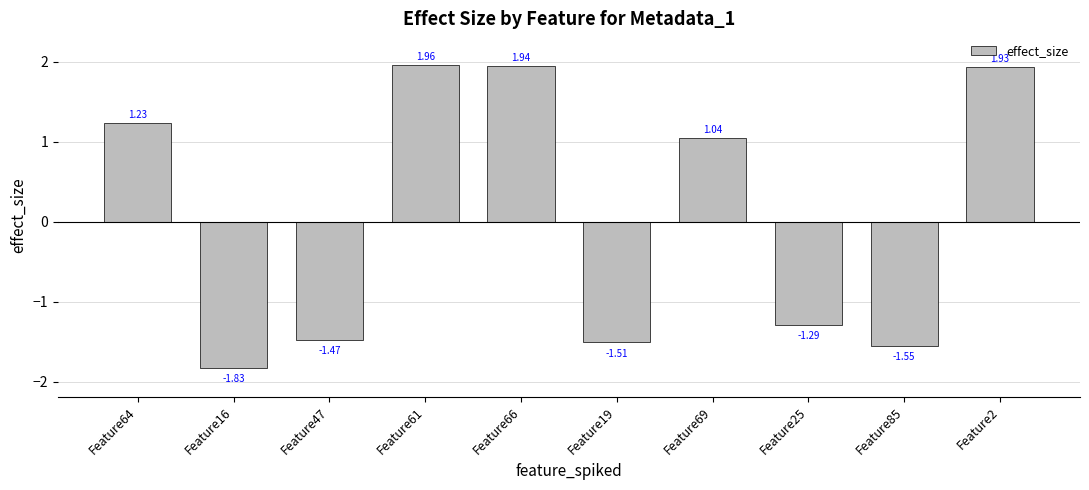

Between Feature47 and Feature25, which is larger?

Feature25